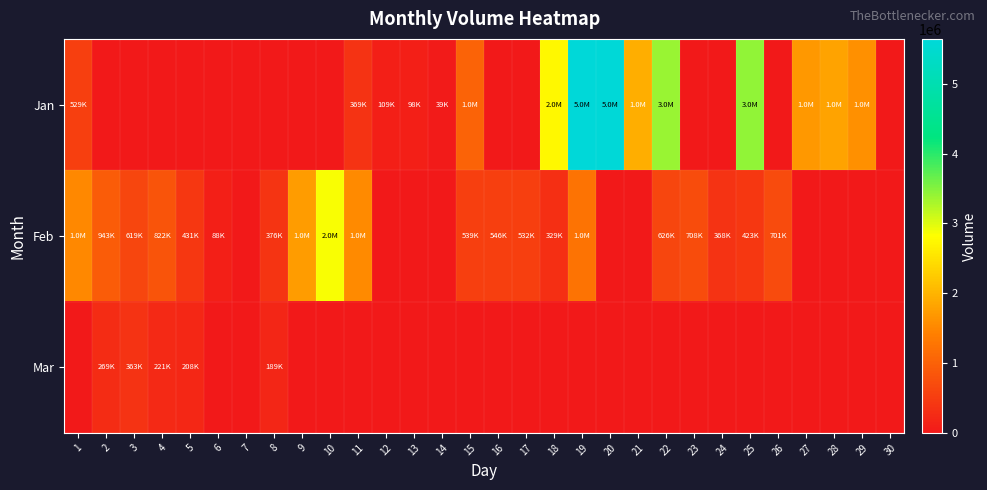

What is the total value across all series at 12?

109769